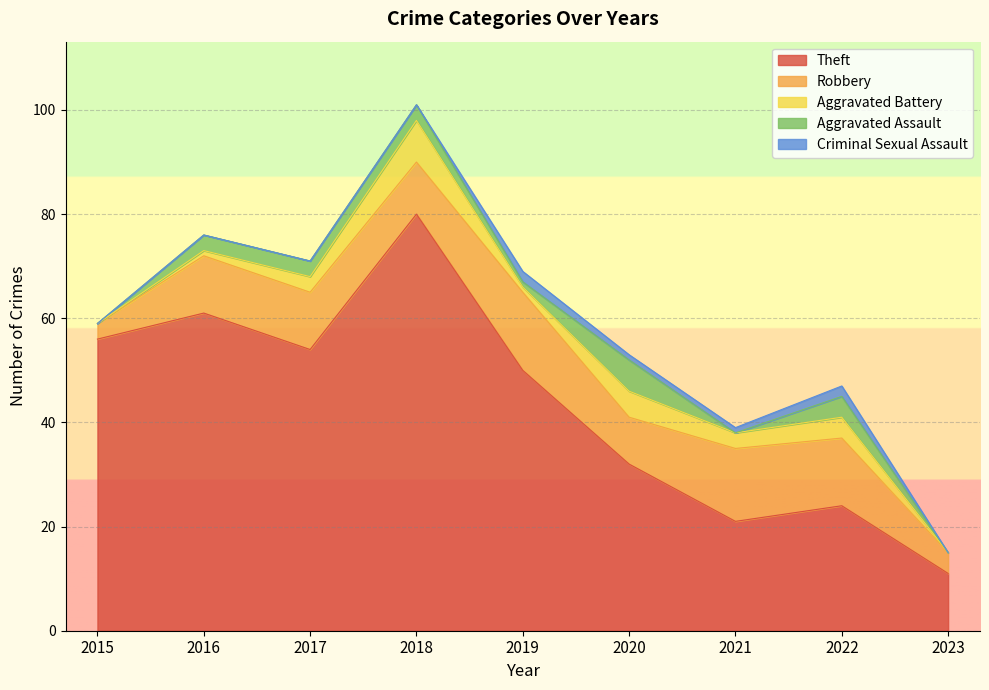

At which label is Aggravated Assault closest to 3?

2016